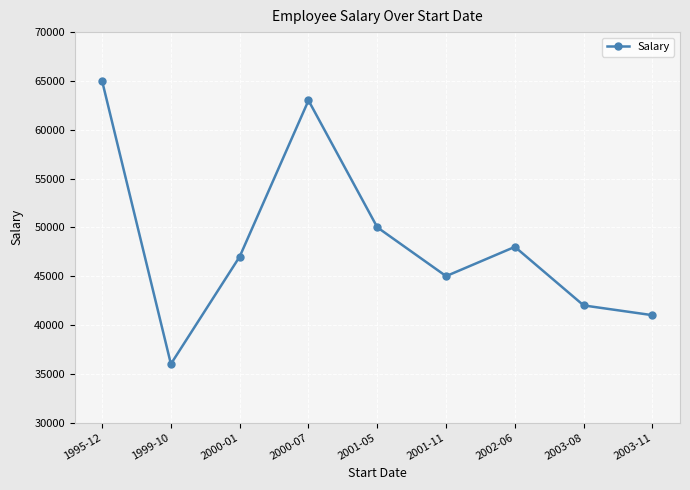

What is the approximate value at 1995-12, to the nearest 50?

65000